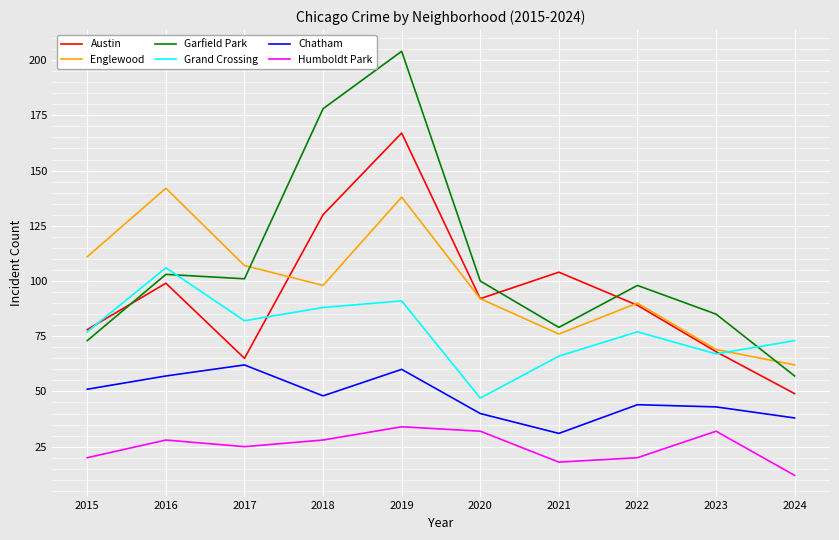

Is it true that Humboldt Park equals 15 at 2023?

False